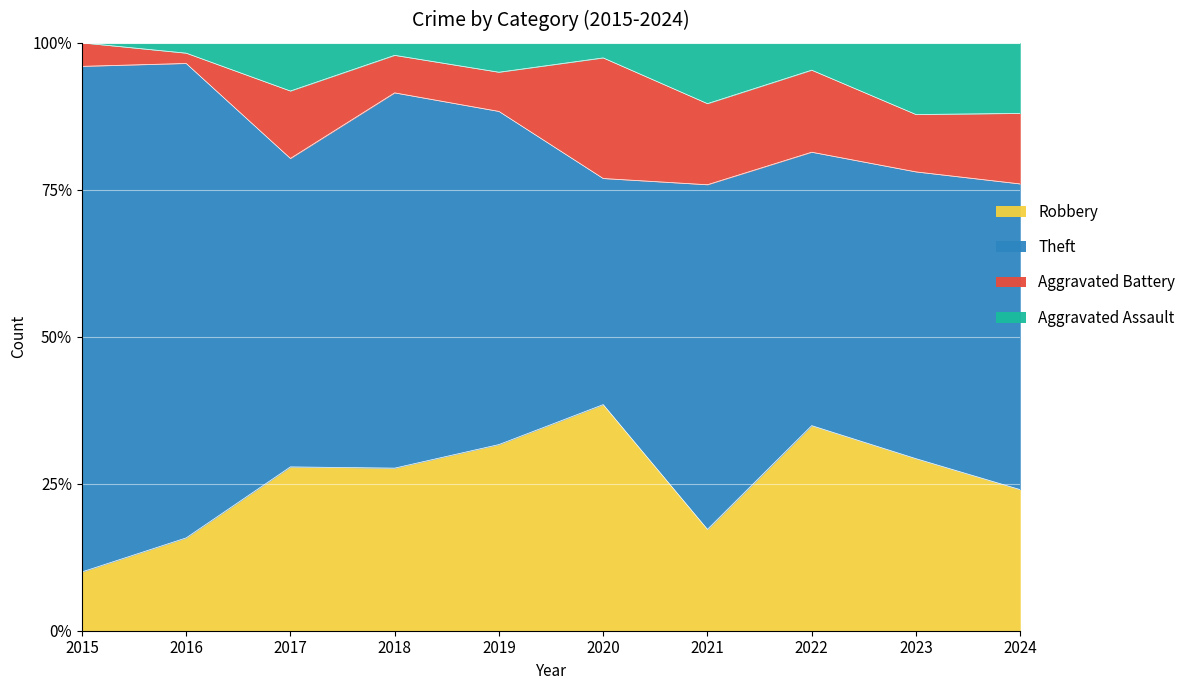

How many data points in Aggravated Battery are less than 4?

4